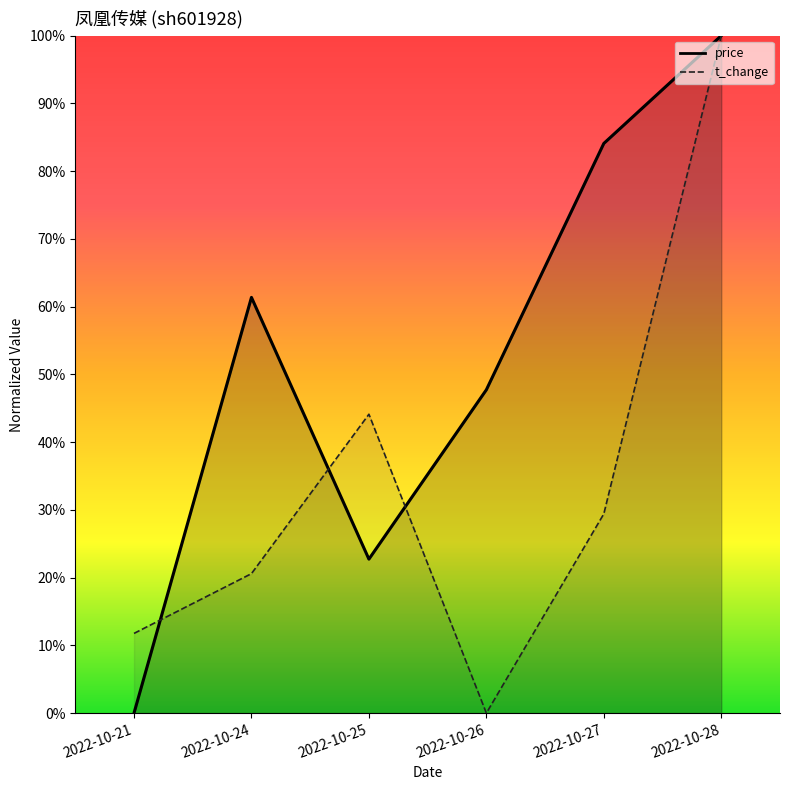

What is the sum of the t_change values at 2022-10-27 and 2022-10-25?

0.7